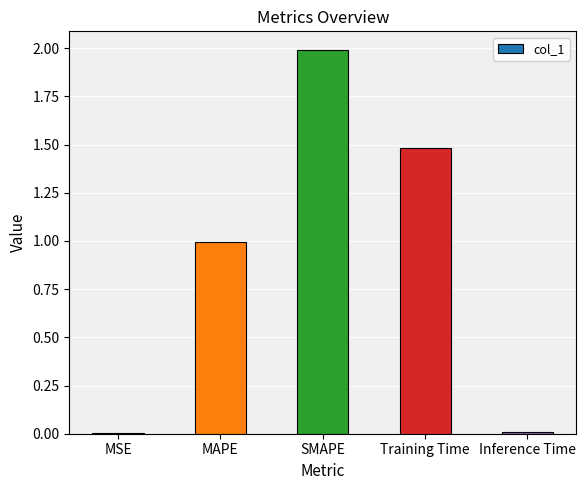

What is the approximate value at SMAPE?

2.0